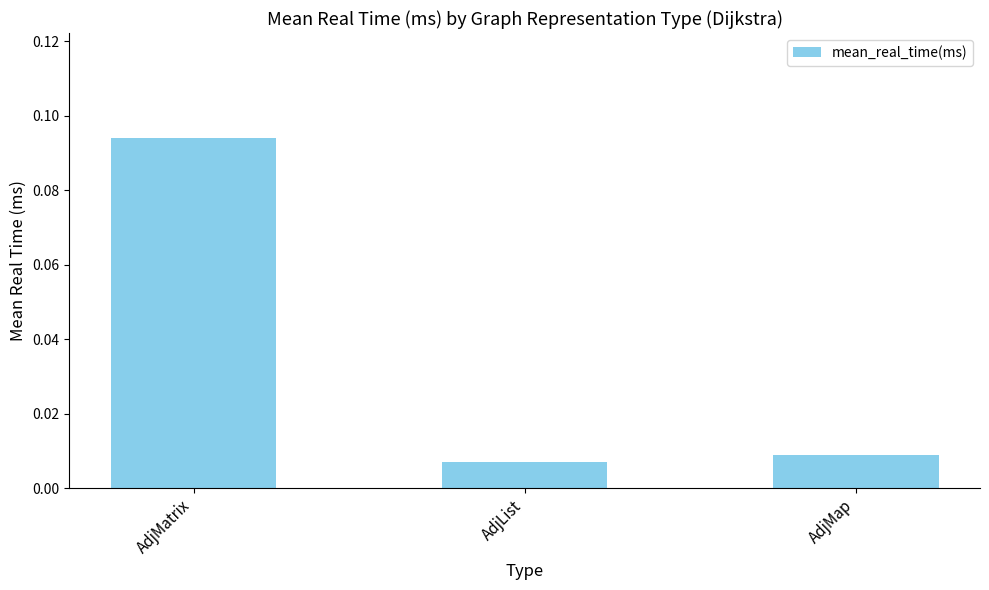

Are the bars horizontal?

No